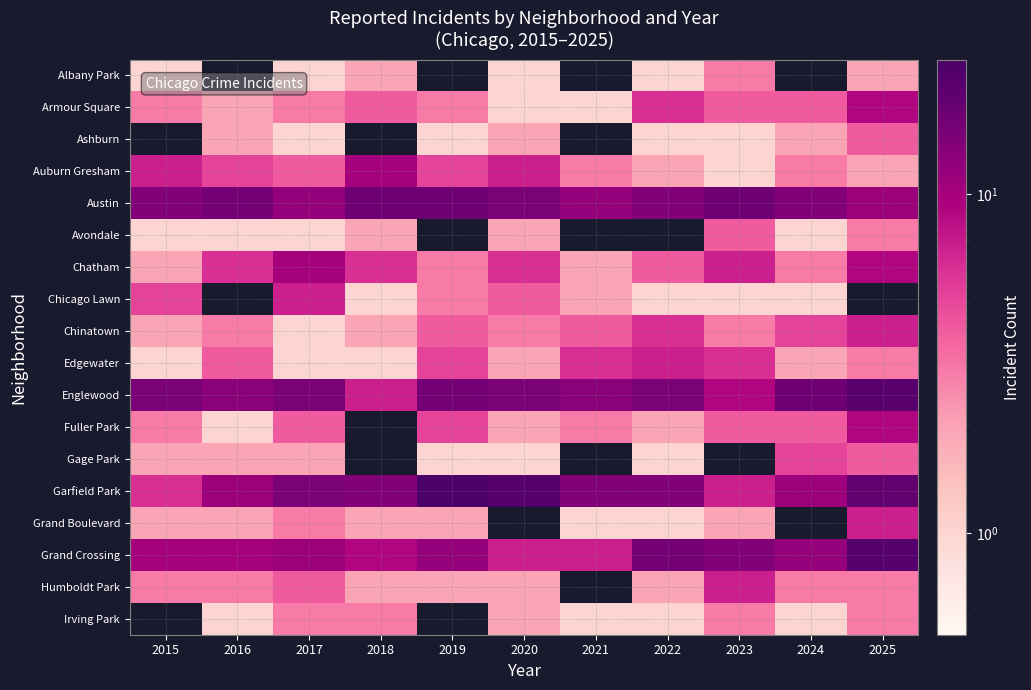

Which label corresponds to the smallest value in the chart?

2015